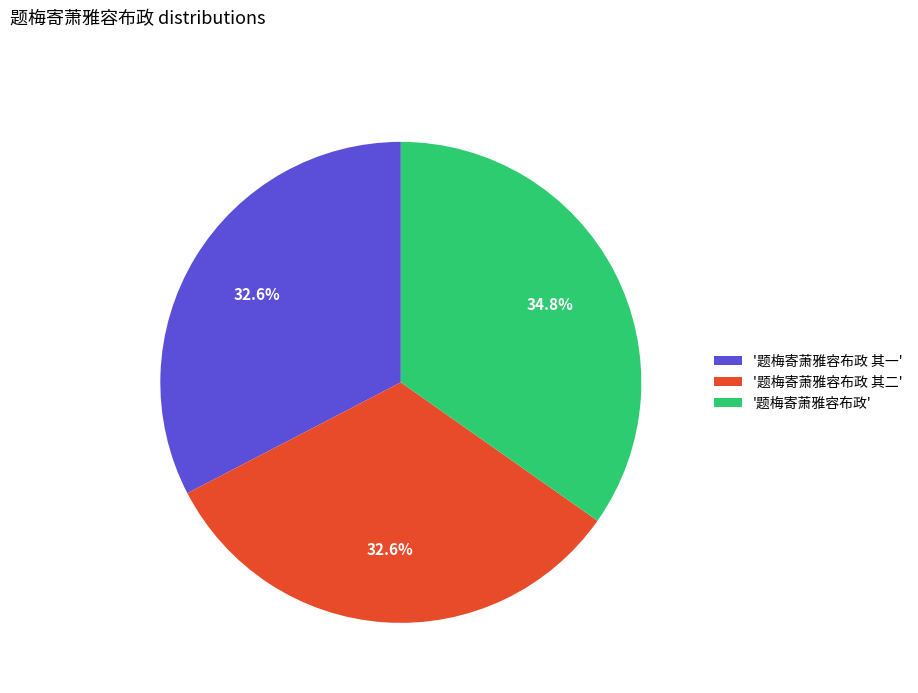

How many segments does this pie chart have?

3